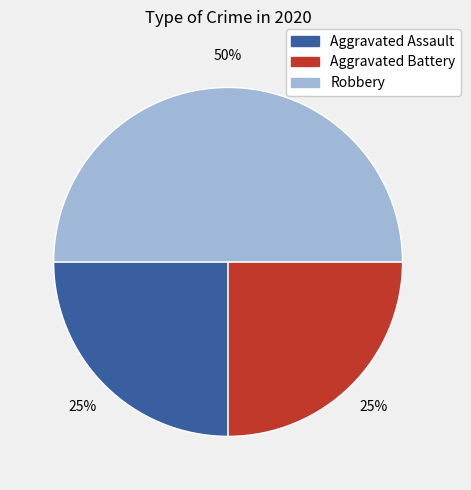

To the nearest percent, what is the difference between the Robbery and Aggravated Assault slice percentages?

25%